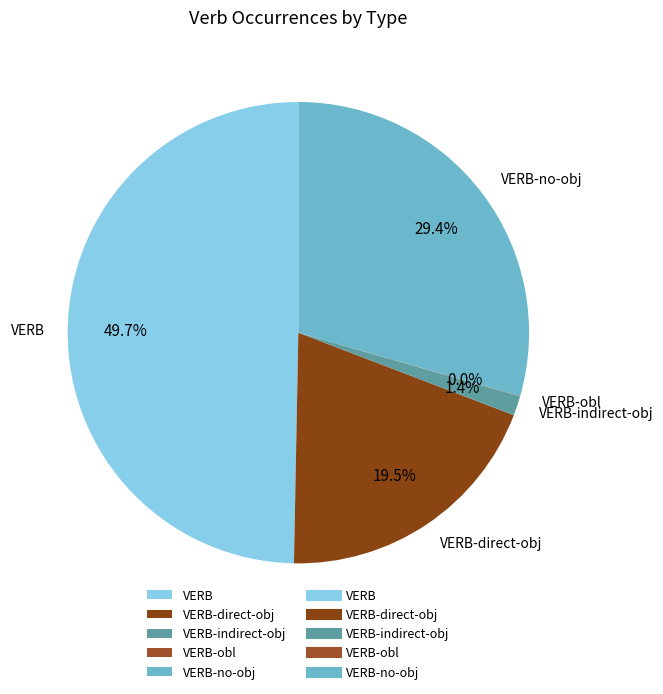

Does VERB-direct-obj represent more than half of the total?

No